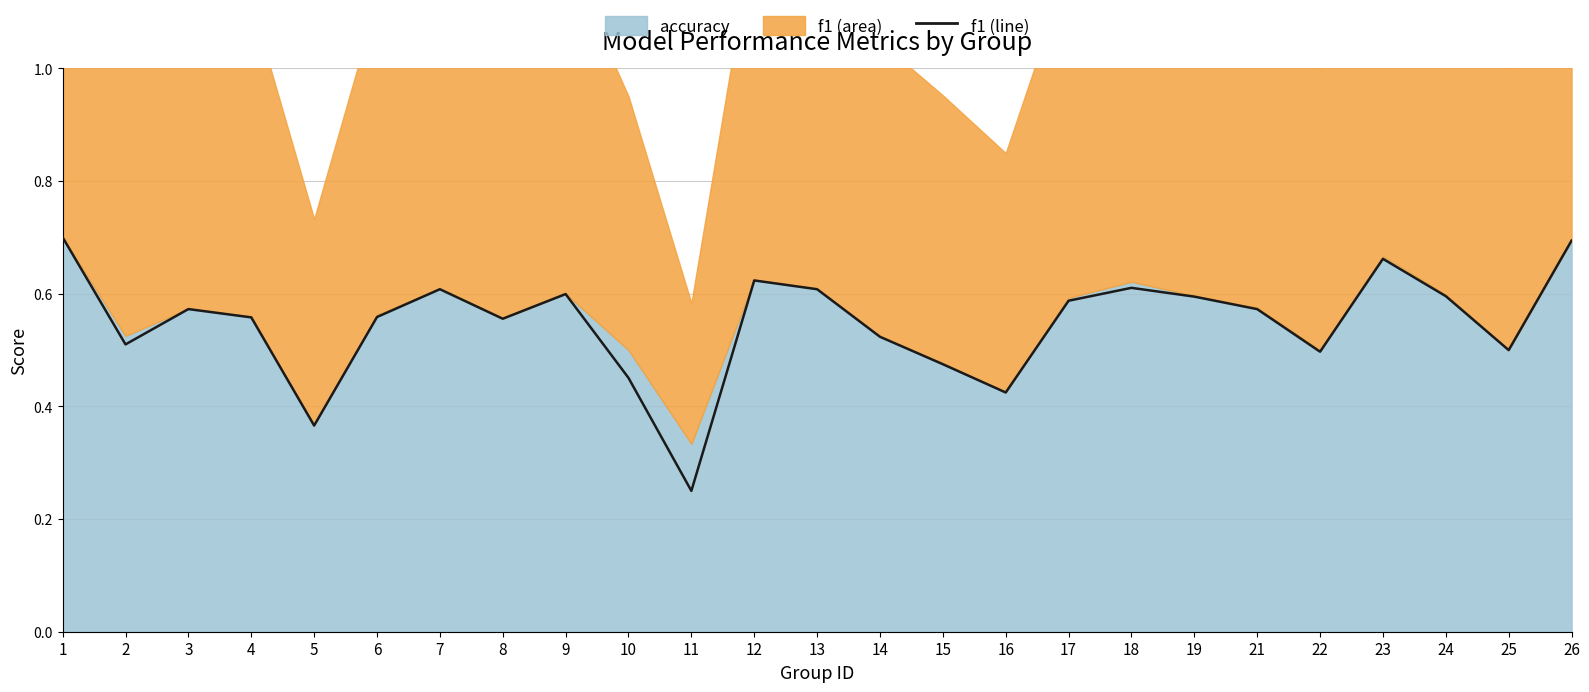

Rank the categories by value from highest to lowest.

1, 26, 23, 12, 18, 7, 13, 9, 24, 19, 17, 3, 21, 6, 4, 8, 14, 2, 25, 22, 15, 10, 16, 5, 11